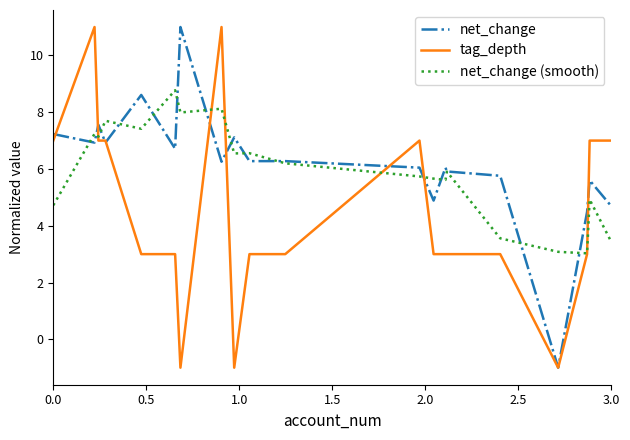

True or false: net_change (smooth) has more than 2 interior local peaks.

True